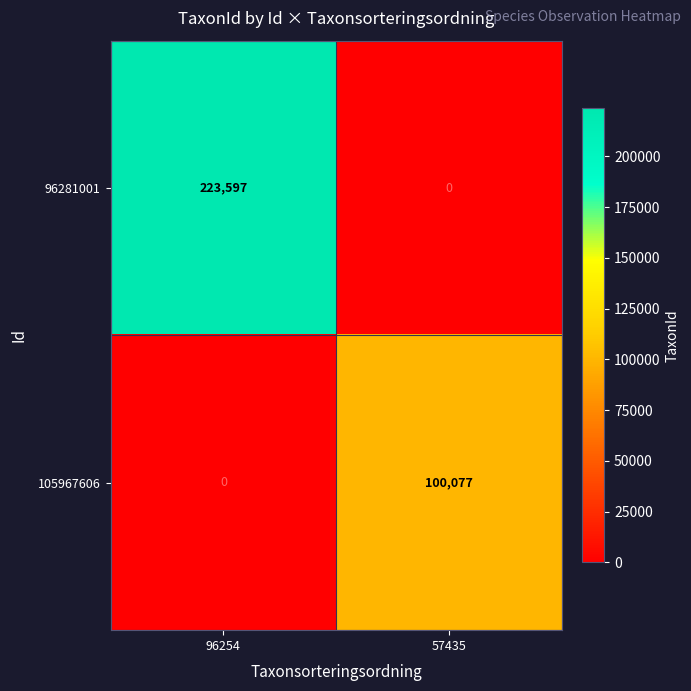

What is the greatest value displayed?

223597